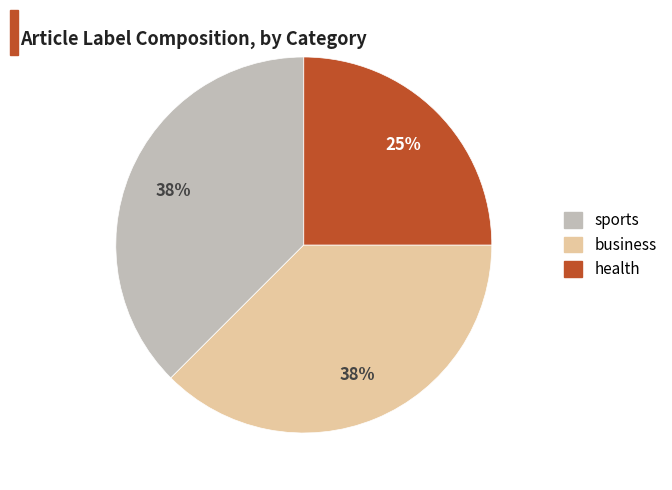

Does any single category account for the majority?

No